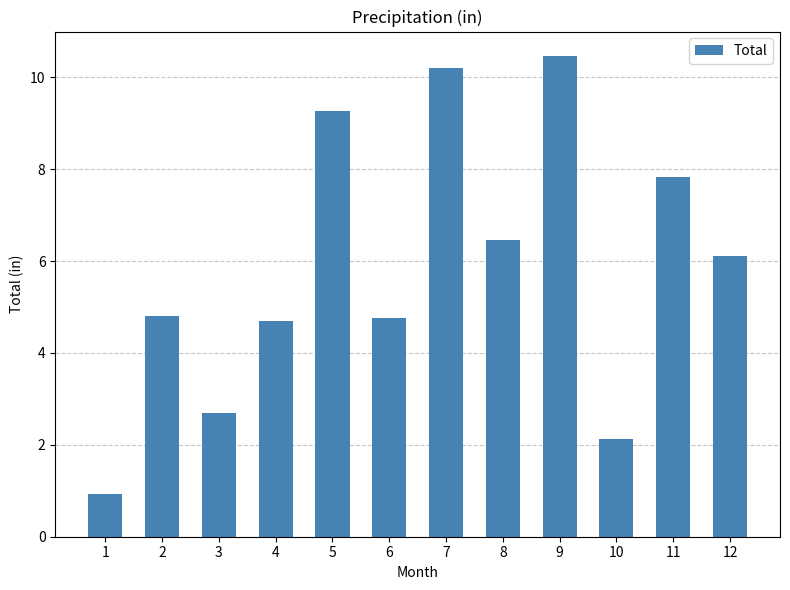

What is the sum of the values at 7 and 2?

15.0